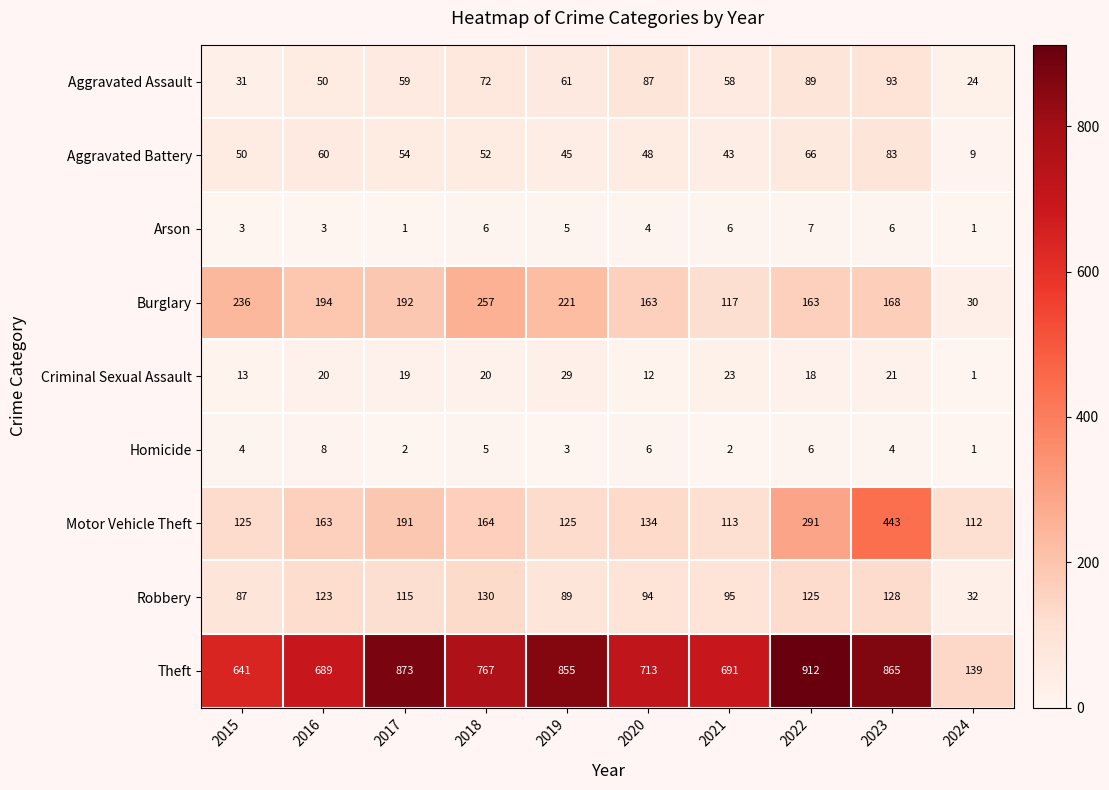

True or false: Motor Vehicle Theft has a value of 59 at 2024.

False